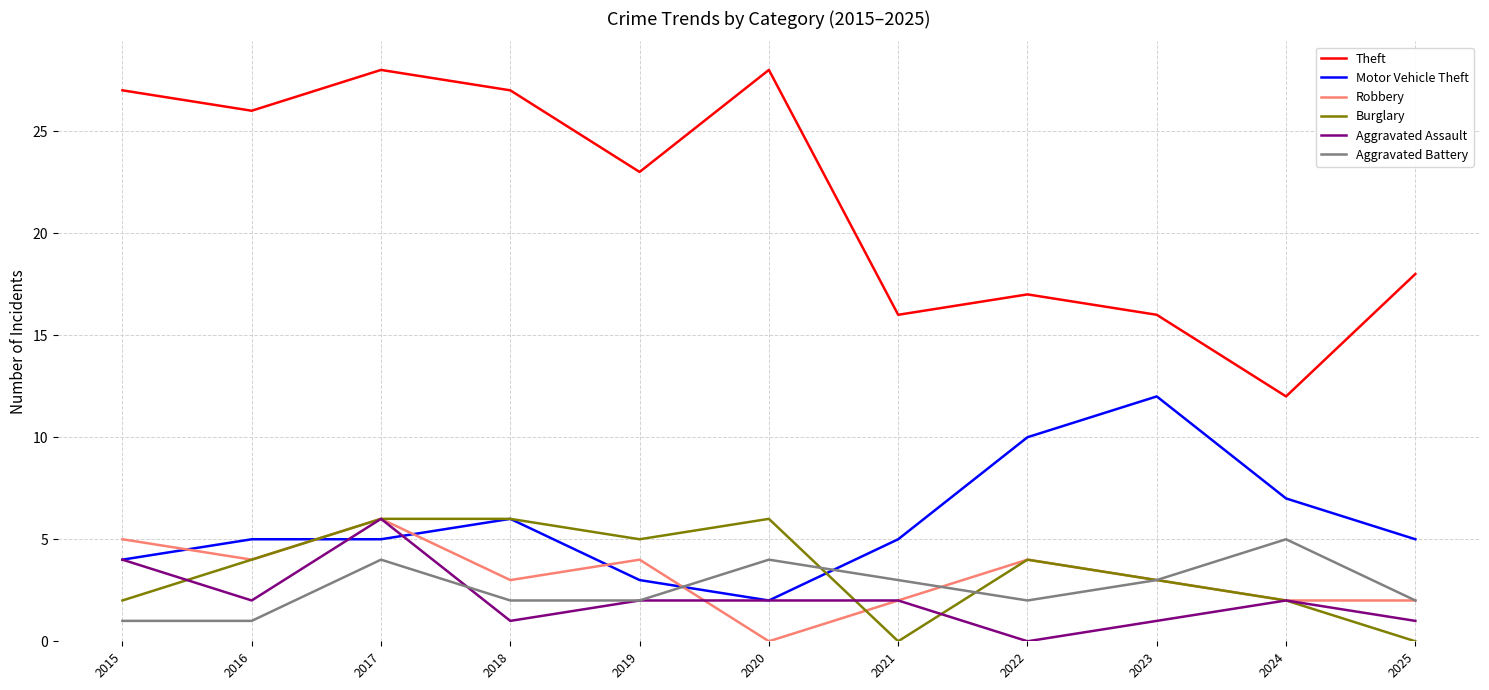

The Robbery series shows 3 at 2023. True or false?

True